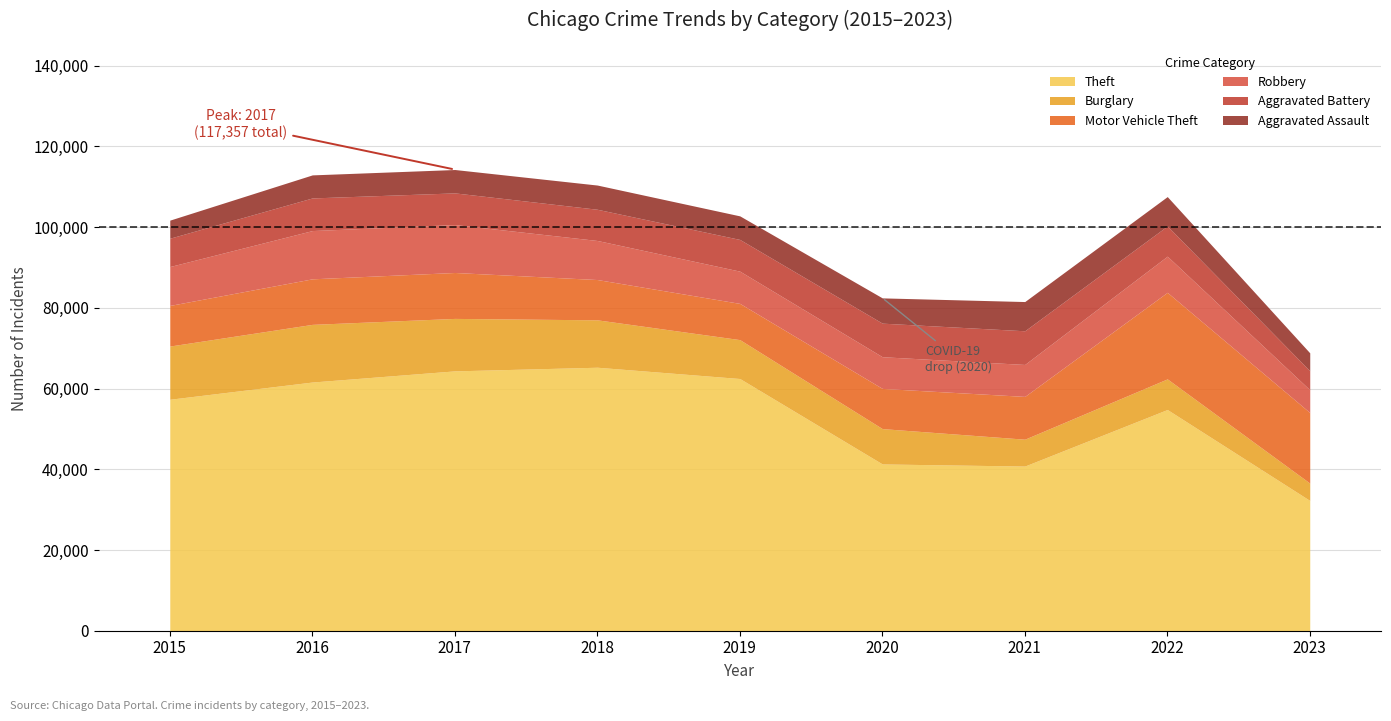

List the series in order of their peak value, lowest first.

Aggravated Assault, Aggravated Battery, Robbery, Burglary, Motor Vehicle Theft, Theft